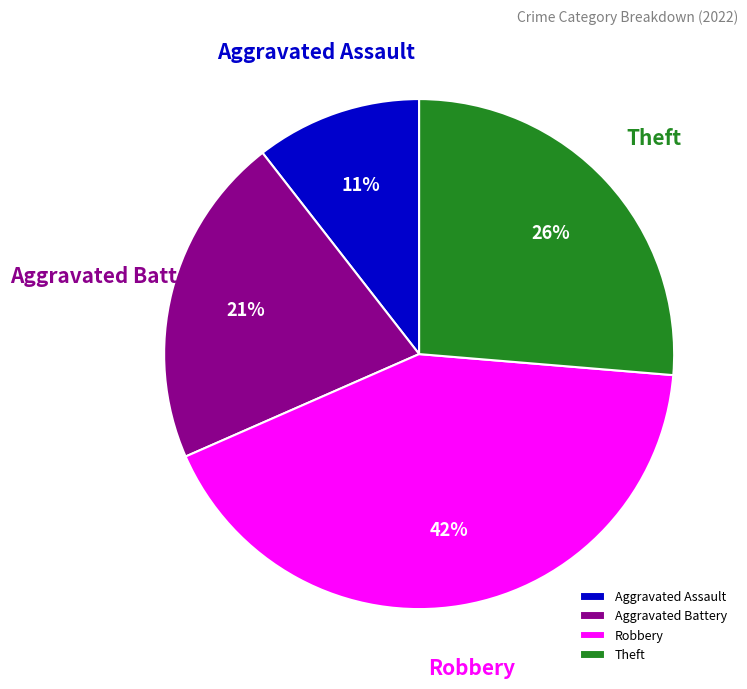

To the nearest percent, what is the average slice percentage?

25%